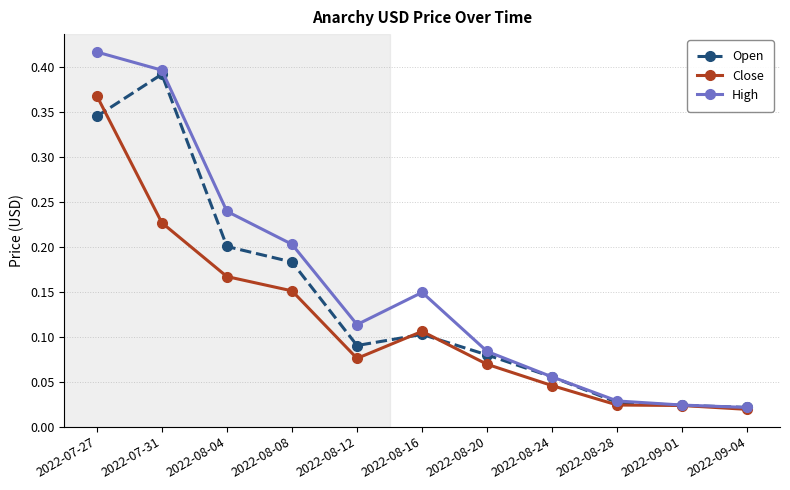

True or false: Close has a value of 0.1 at 2022-08-12.

True